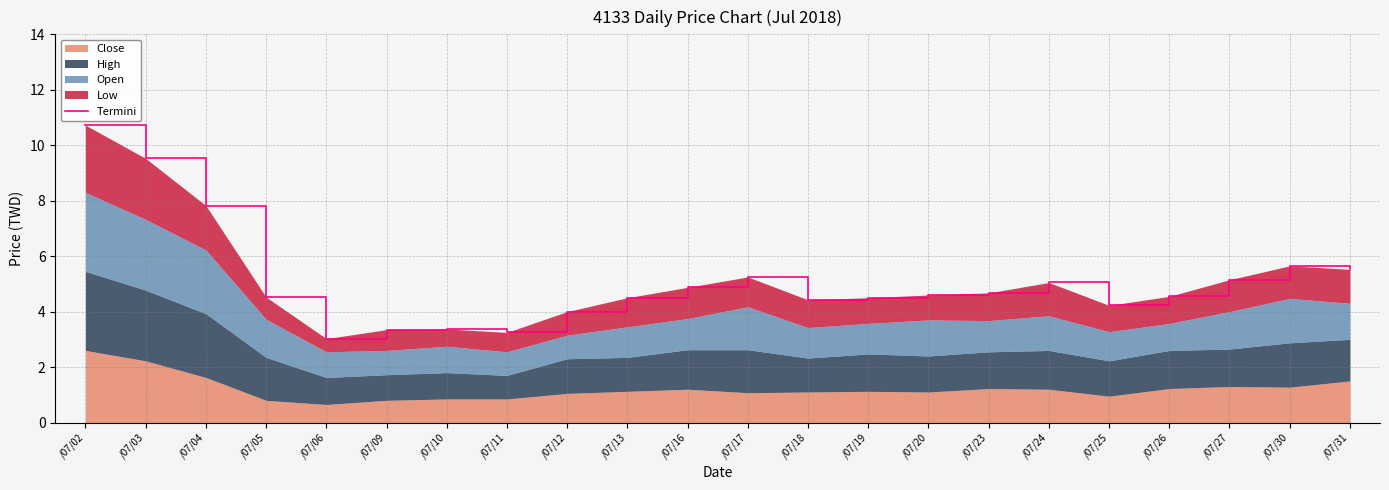

Reading right to left, transcribe all the data shown in this chart.

5.5	5.7	5.2	4.6	4.2	5.0	4.7	4.6	4.5	4.4	5.2	4.9	4.5	4.0	3.3	3.4	3.4	3.0	4.5	7.8	9.5	10.7